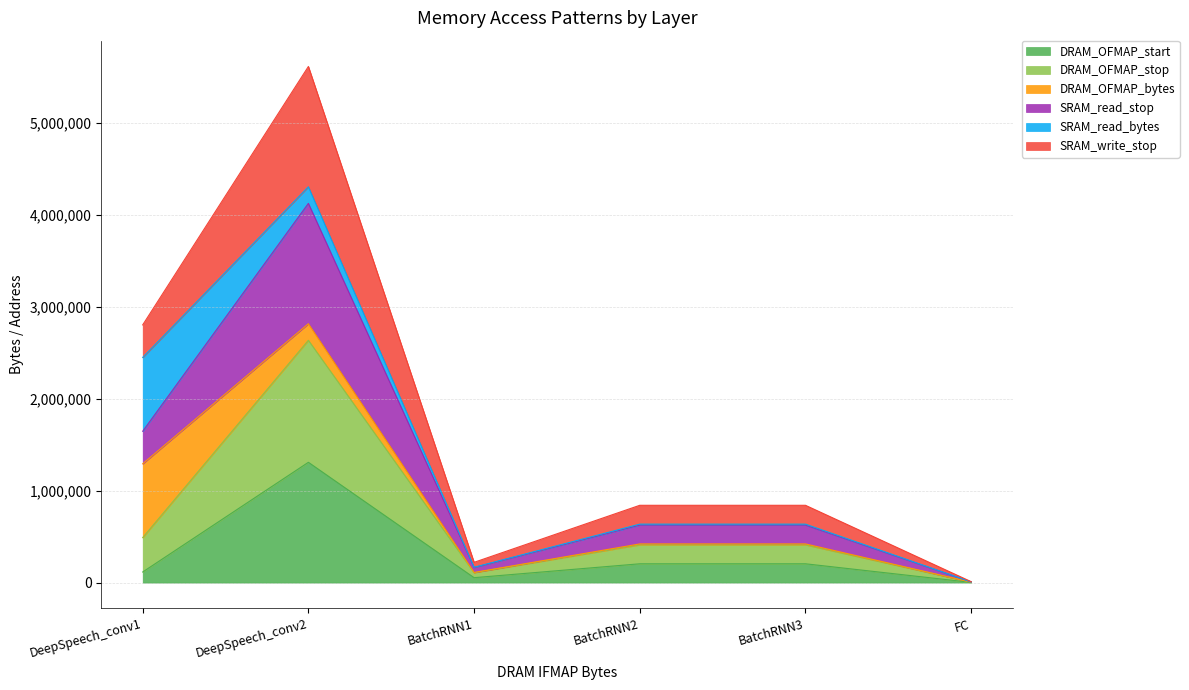

What is the label of the 3rd point from the right?

BatchRNN2